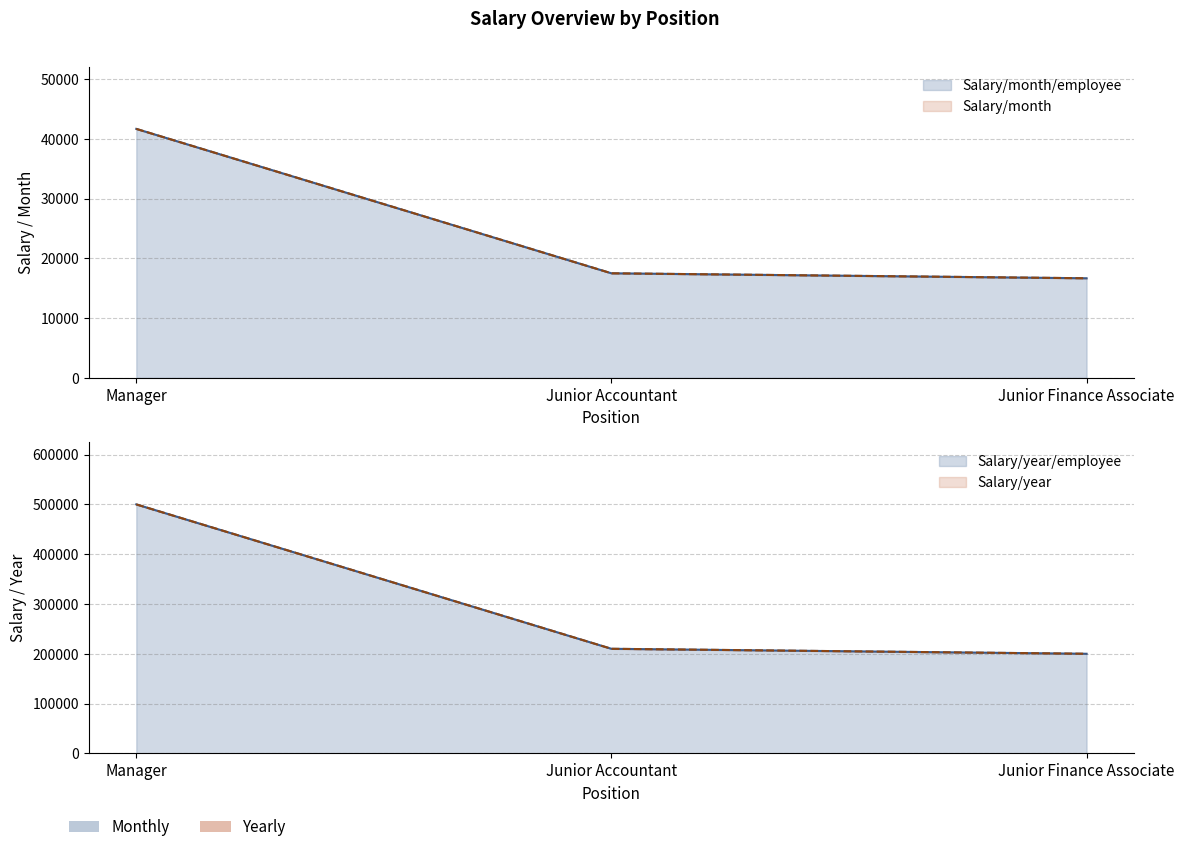

At how many categories does at least one series exceed 210742?

1